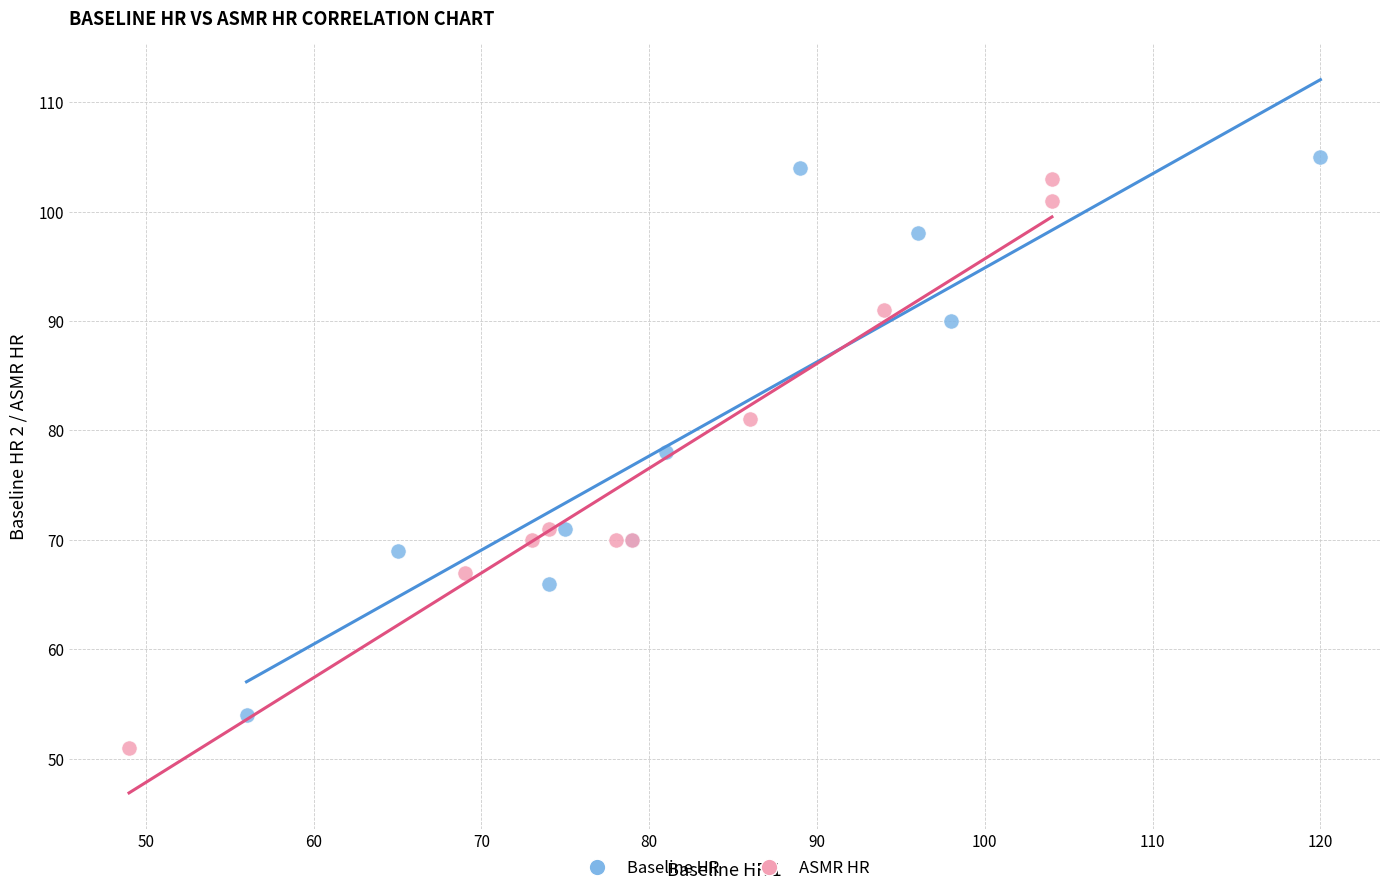

Which series reaches the minimum Y coordinate?

ASMR HR